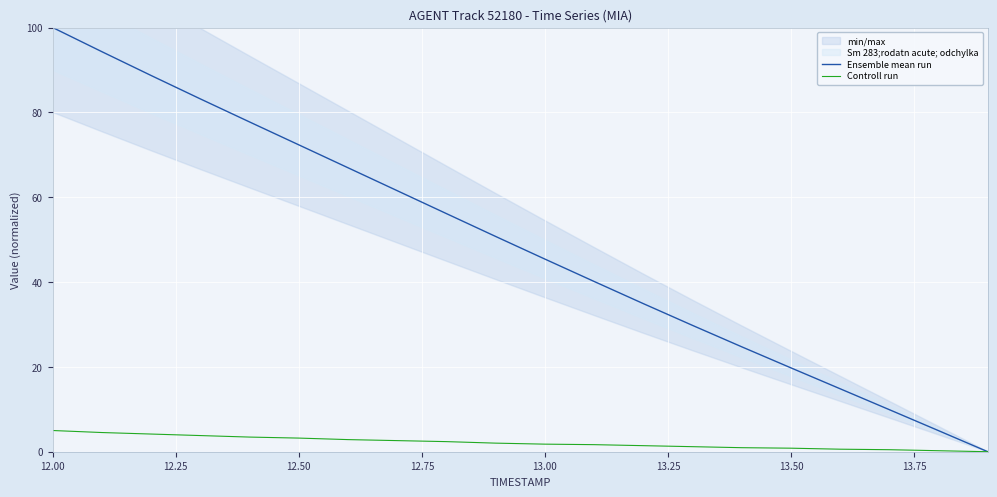

The value of Ensemble mean run at 13.00 is 17.8. True or false?

False